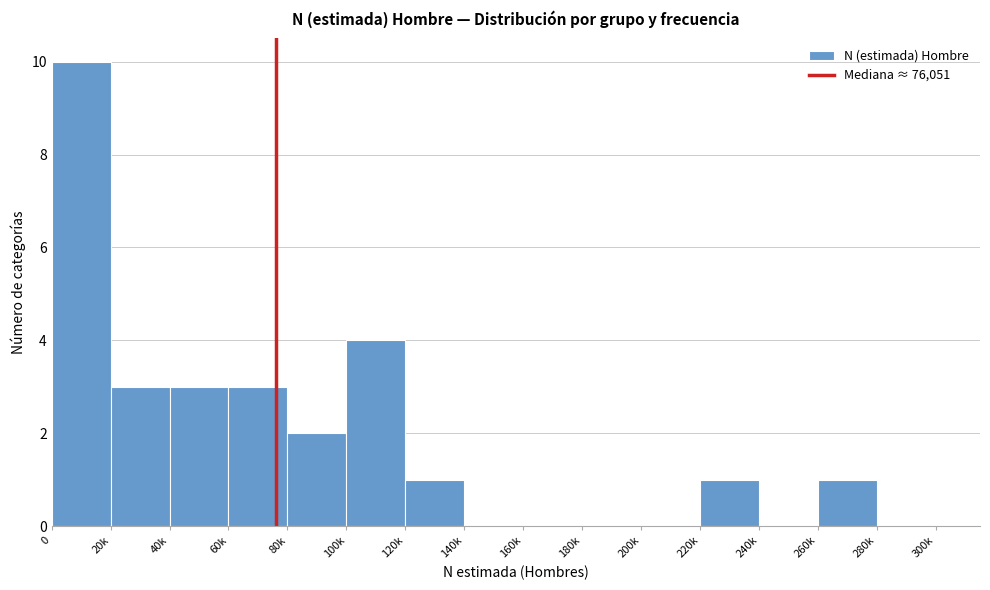

Reading left to right, what are all the values shown in this chart?

0=10	20k=3	40k=3	60k=3	80k=2	100k=4	120k=1	140k=0	160k=0	180k=0	200k=0	220k=1	240k=0	260k=1	280k=0